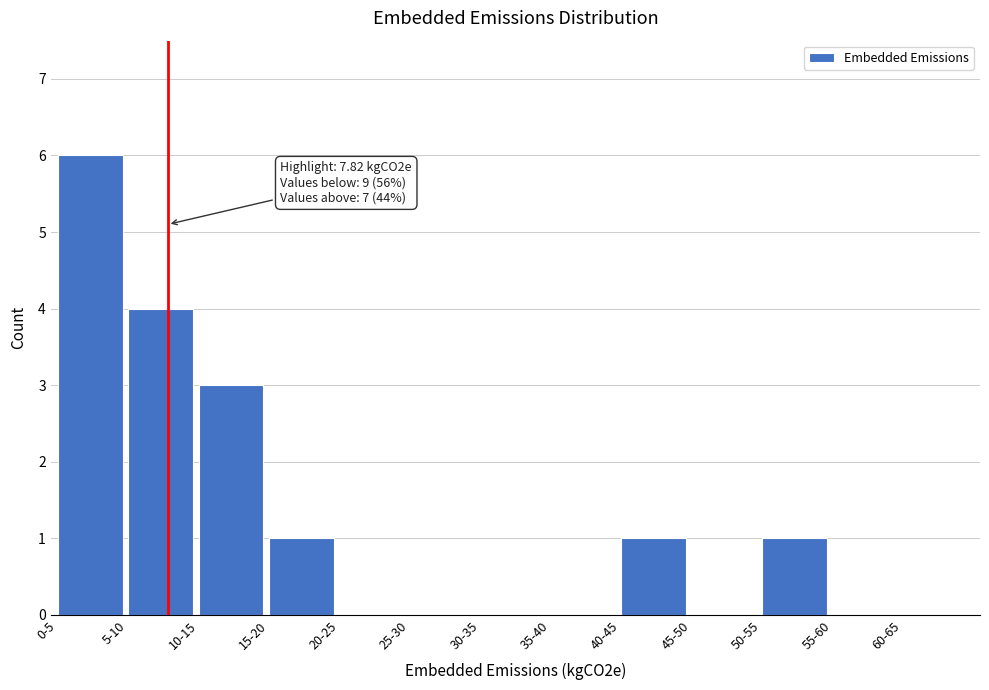

Reading left to right, what are all the values shown in this chart?

0-5=6	5-10=4	10-15=3	15-20=1	20-25=0	25-30=0	30-35=0	35-40=0	40-45=1	45-50=0	50-55=1	55-60=0	60-65=0